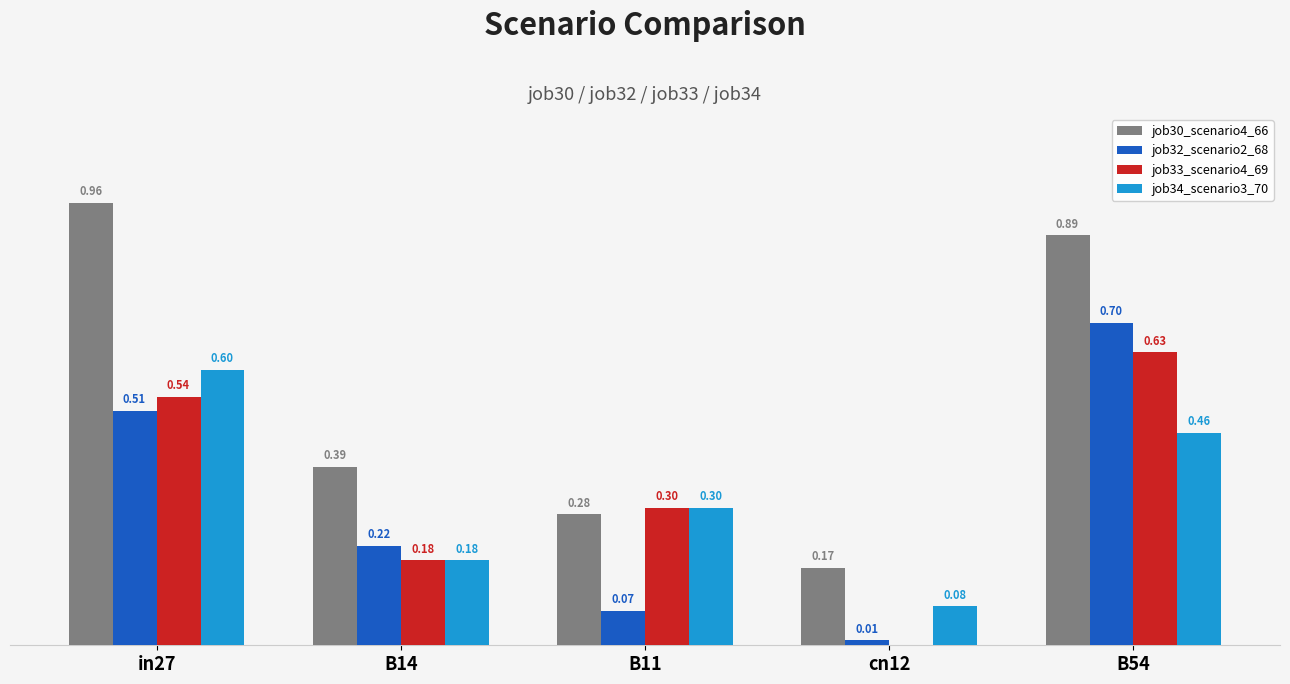

Which series has the largest total across all categories?

job30_scenario4_66